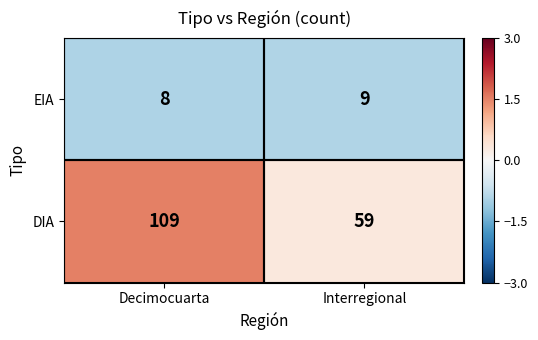

Which series has the widest spread of values?

DIA